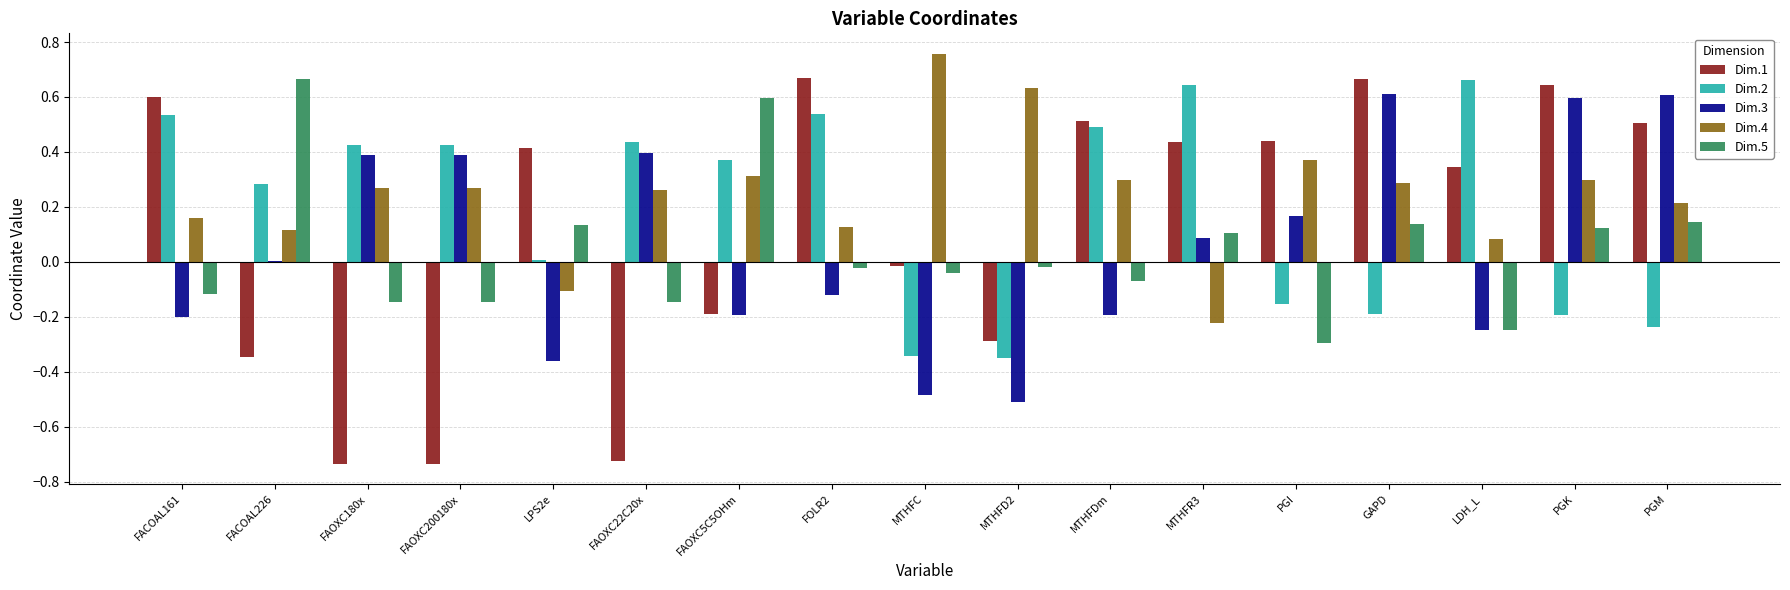

The Dim.3 series shows -0.3 at MTHFDm. True or false?

False